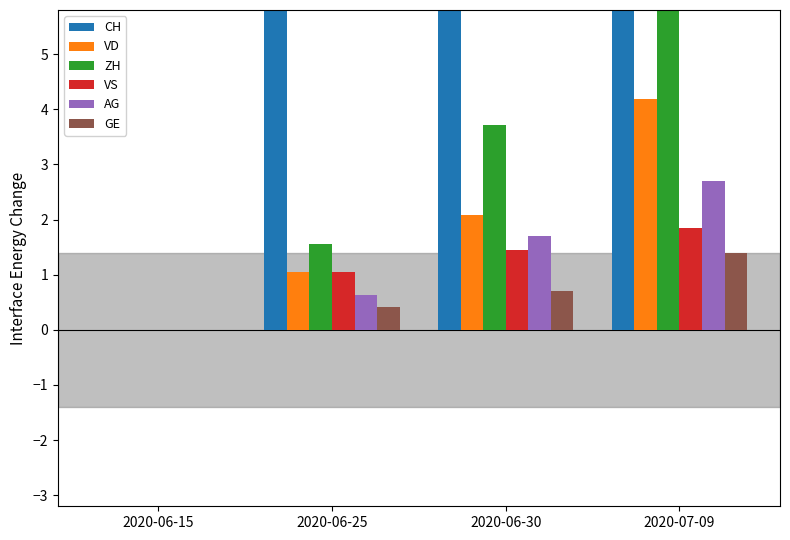

Between 2020-06-25 and 2020-07-09, which series saw the biggest shift?

CH